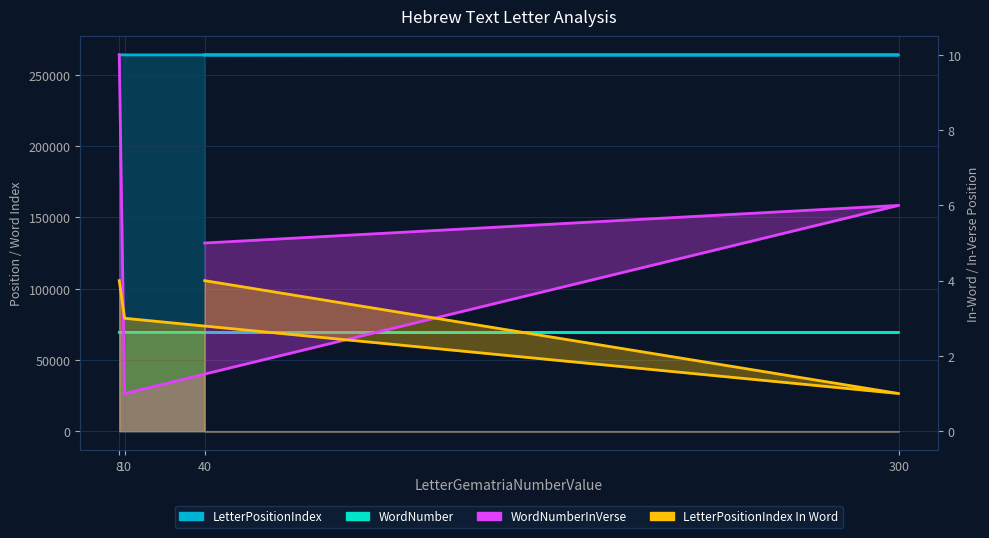

True or false: WordNumber has more than 2 interior local peaks.

False